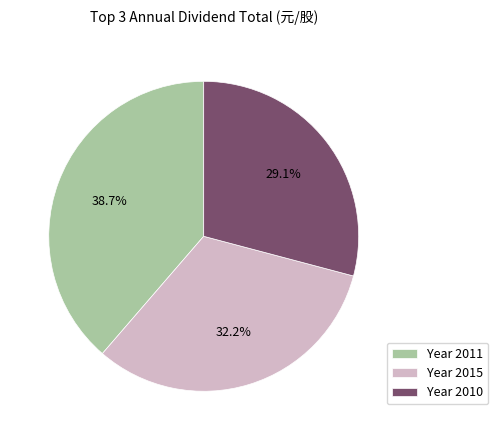

Rank the categories by value from lowest to highest.

Year 2010, Year 2015, Year 2011